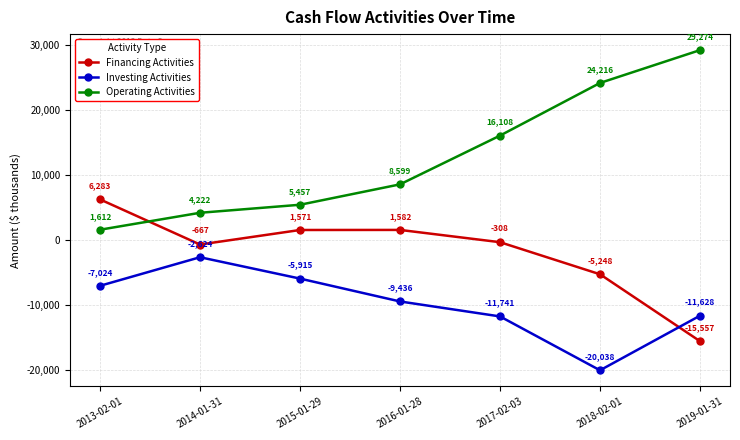

True or false: Investing Activities and Operating Activities intersect in this chart.

False